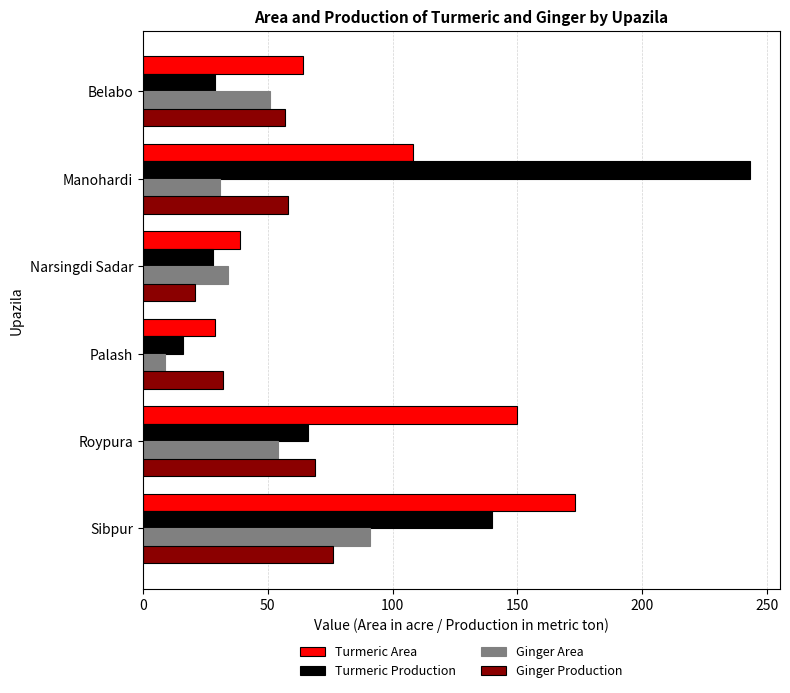

What is the greatest value displayed?

243